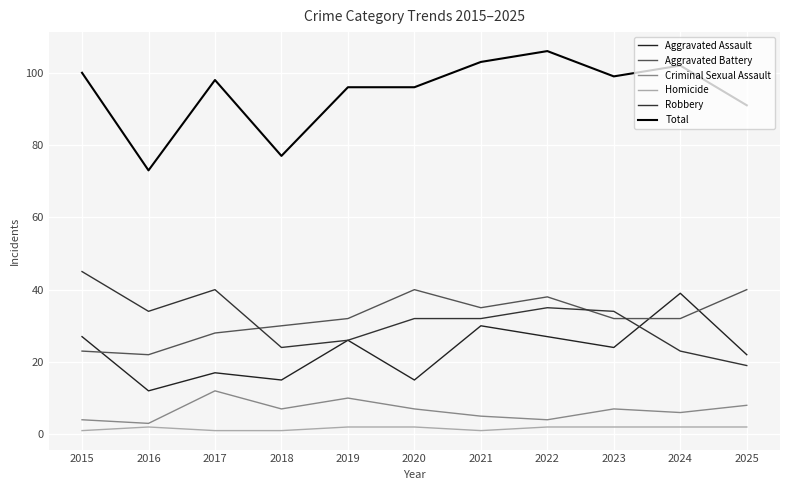

True or false: Robbery and Total intersect in this chart.

False